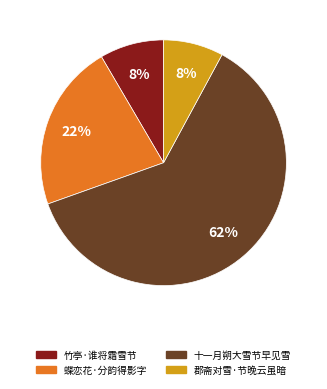

To the nearest percent, what is the difference between the largest and smallest slice percentages?

54%